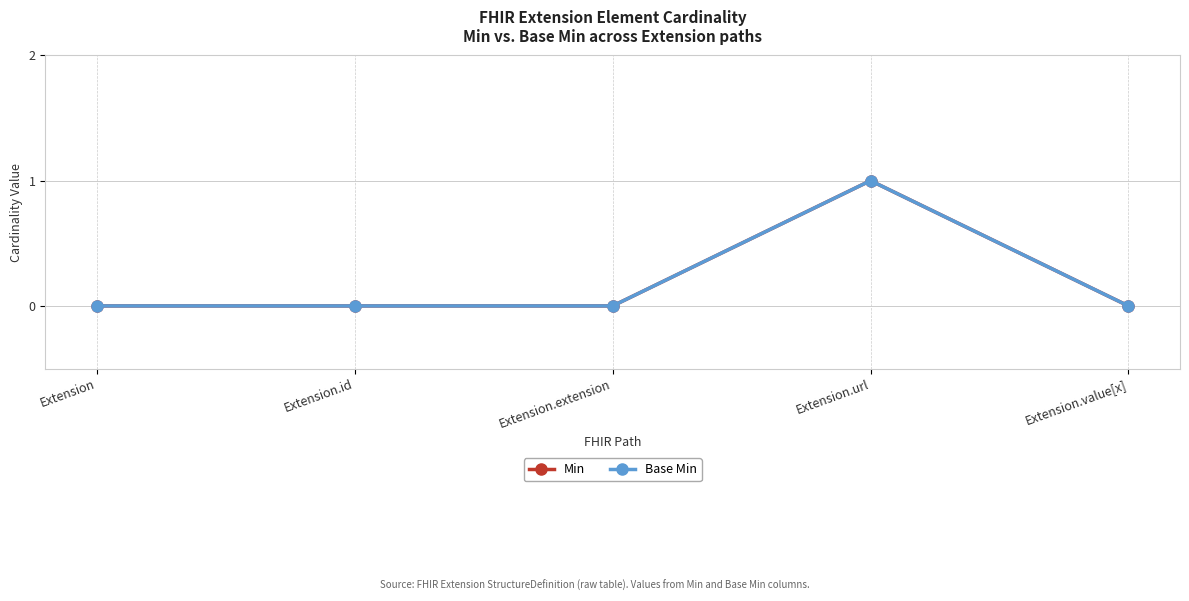

Reading left to right, what are all the values shown in this chart?

Min: Extension=0	Extension.id=0	Extension.extension=0	Extension.url=1	Extension.value[x]=0
Base Min: Extension=0	Extension.id=0	Extension.extension=0	Extension.url=1	Extension.value[x]=0